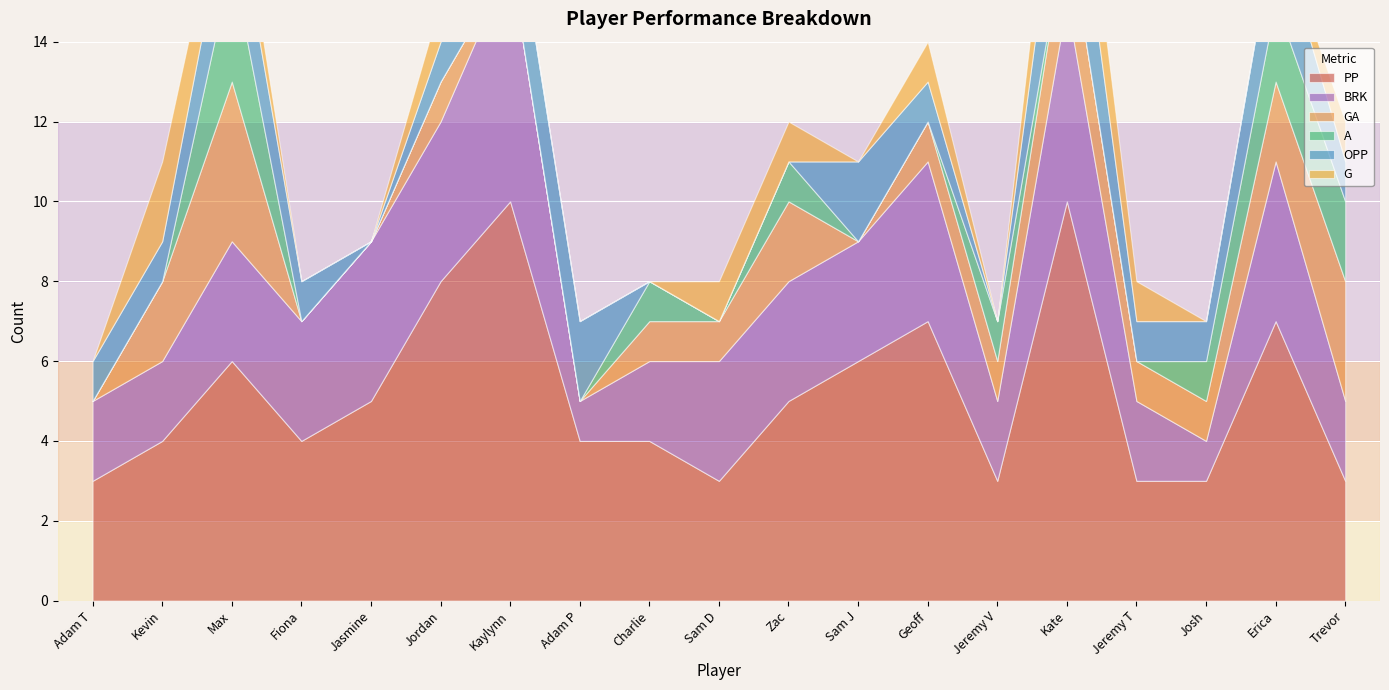

Reading left to right, transcribe all the data shown in this chart.

PP: Adam T=3	Kevin=4	Max=6	Fiona=4	Jasmine=5	Jordan=8	Kaylynn=10	Adam P=4	Charlie=4	Sam D=3	Zac=5	Sam J=6	Geoff=7	Jeremy V=3	Kate=10	Jeremy T=3	Josh=3	Erica=7	Trevor=3
BRK: Adam T=2	Kevin=2	Max=3	Fiona=3	Jasmine=4	Jordan=4	Kaylynn=6	Adam P=1	Charlie=2	Sam D=3	Zac=3	Sam J=3	Geoff=4	Jeremy V=2	Kate=5	Jeremy T=2	Josh=1	Erica=4	Trevor=2
GA: Adam T=0	Kevin=2	Max=4	Fiona=0	Jasmine=0	Jordan=1	Kaylynn=0	Adam P=0	Charlie=1	Sam D=1	Zac=2	Sam J=0	Geoff=1	Jeremy V=1	Kate=2	Jeremy T=1	Josh=1	Erica=2	Trevor=3
A: Adam T=0	Kevin=0	Max=3	Fiona=0	Jasmine=0	Jordan=0	Kaylynn=0	Adam P=0	Charlie=1	Sam D=0	Zac=1	Sam J=0	Geoff=0	Jeremy V=1	Kate=0	Jeremy T=0	Josh=1	Erica=2	Trevor=2
OPP: Adam T=1	Kevin=1	Max=2	Fiona=1	Jasmine=0	Jordan=1	Kaylynn=2	Adam P=2	Charlie=0	Sam D=0	Zac=0	Sam J=2	Geoff=1	Jeremy V=0	Kate=3	Jeremy T=1	Josh=1	Erica=2	Trevor=1
G: Adam T=0	Kevin=2	Max=1	Fiona=0	Jasmine=0	Jordan=1	Kaylynn=0	Adam P=0	Charlie=0	Sam D=1	Zac=1	Sam J=0	Geoff=1	Jeremy V=0	Kate=2	Jeremy T=1	Josh=0	Erica=0	Trevor=1